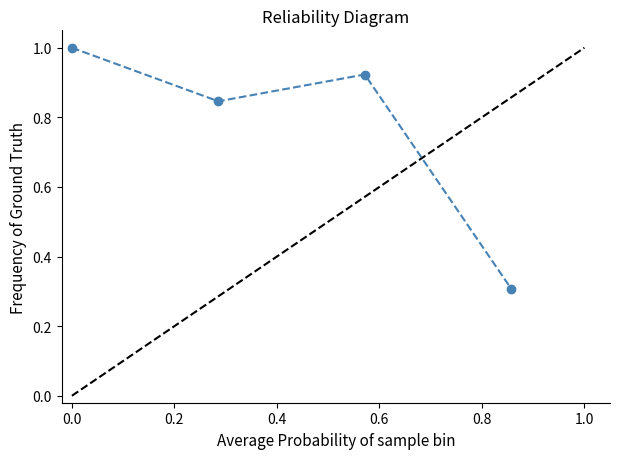

How many lines are shown in the chart?

1